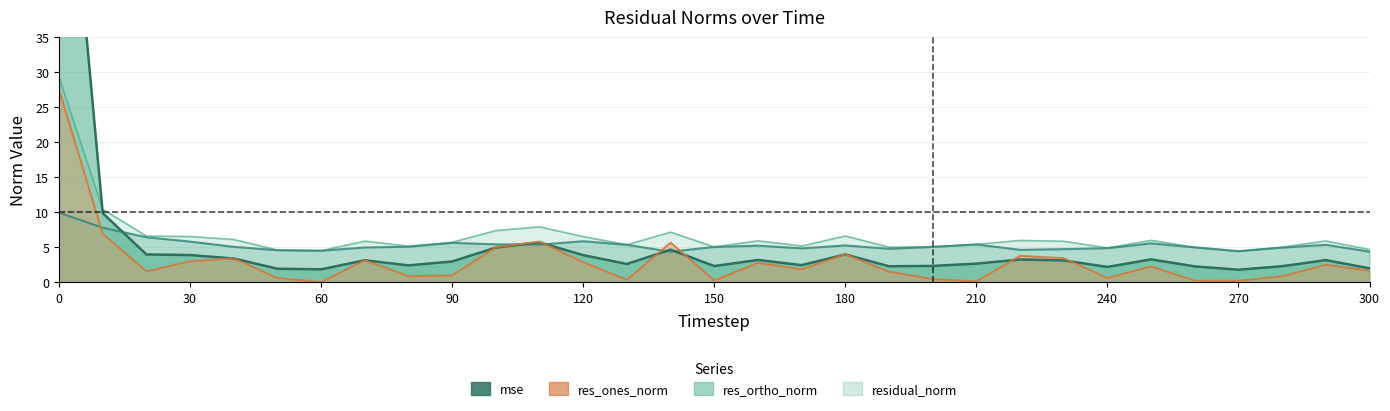

At which category does residual_norm reach its first local peak?

70